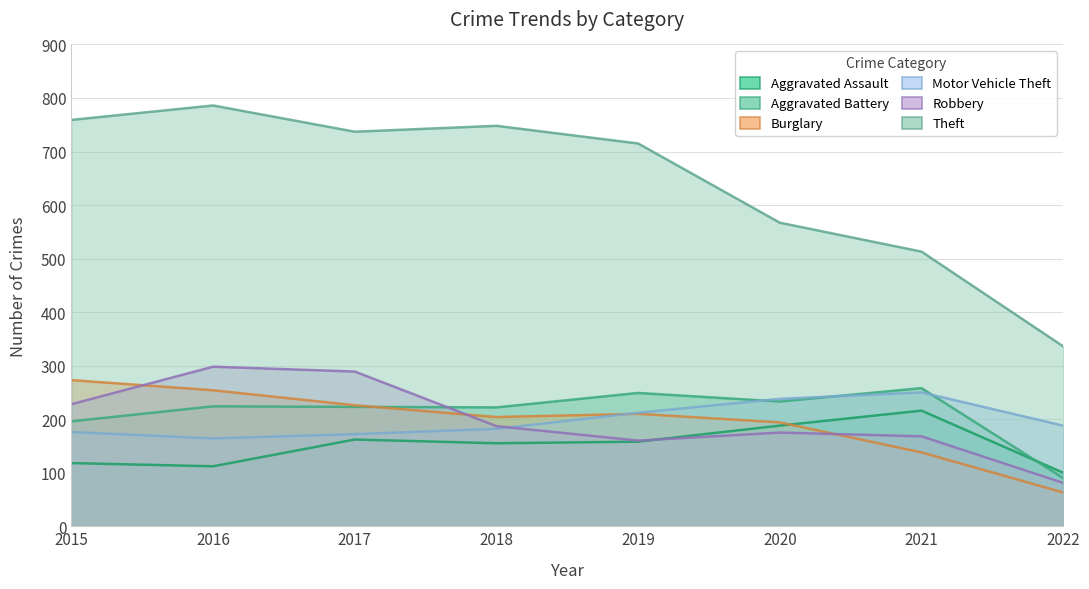

Which series ends up on top after the final intersection of Burglary and Aggravated Assault?

Aggravated Assault